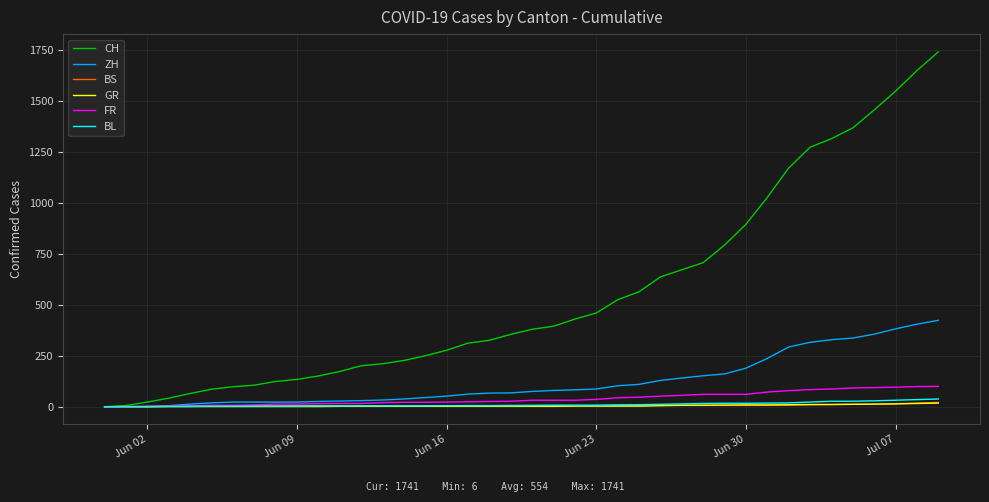

What is the greatest value displayed?

1741